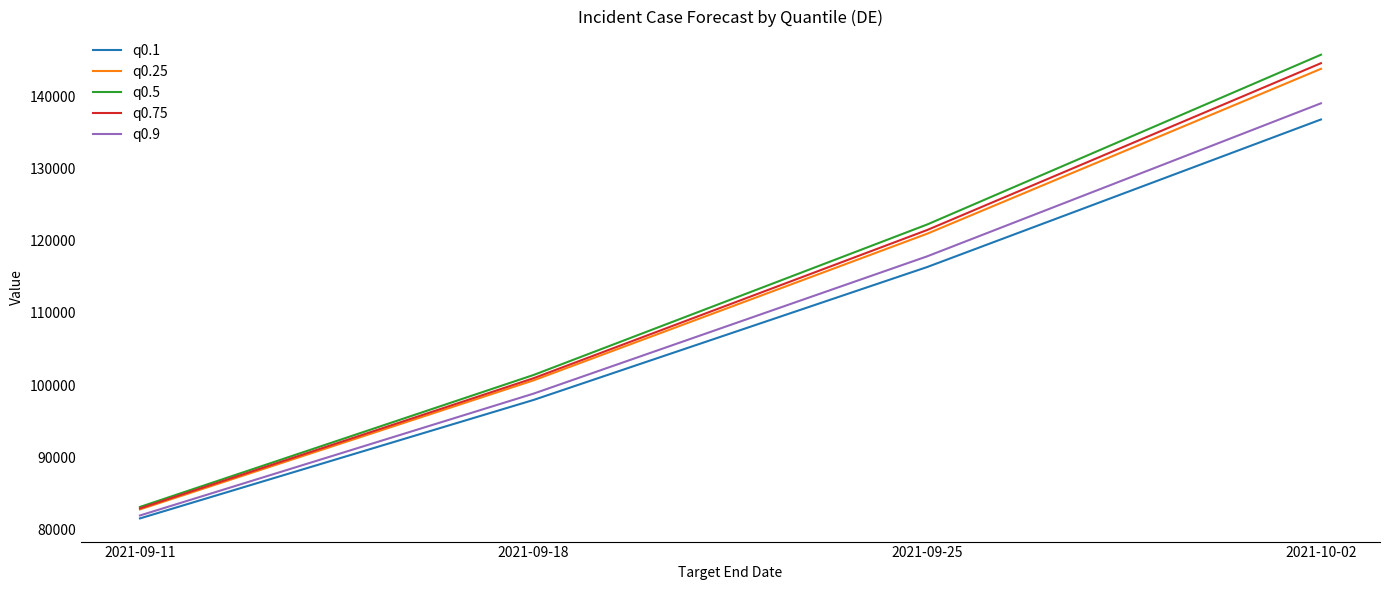

True or false: q0.25 has more than 1 interior local peaks.

False